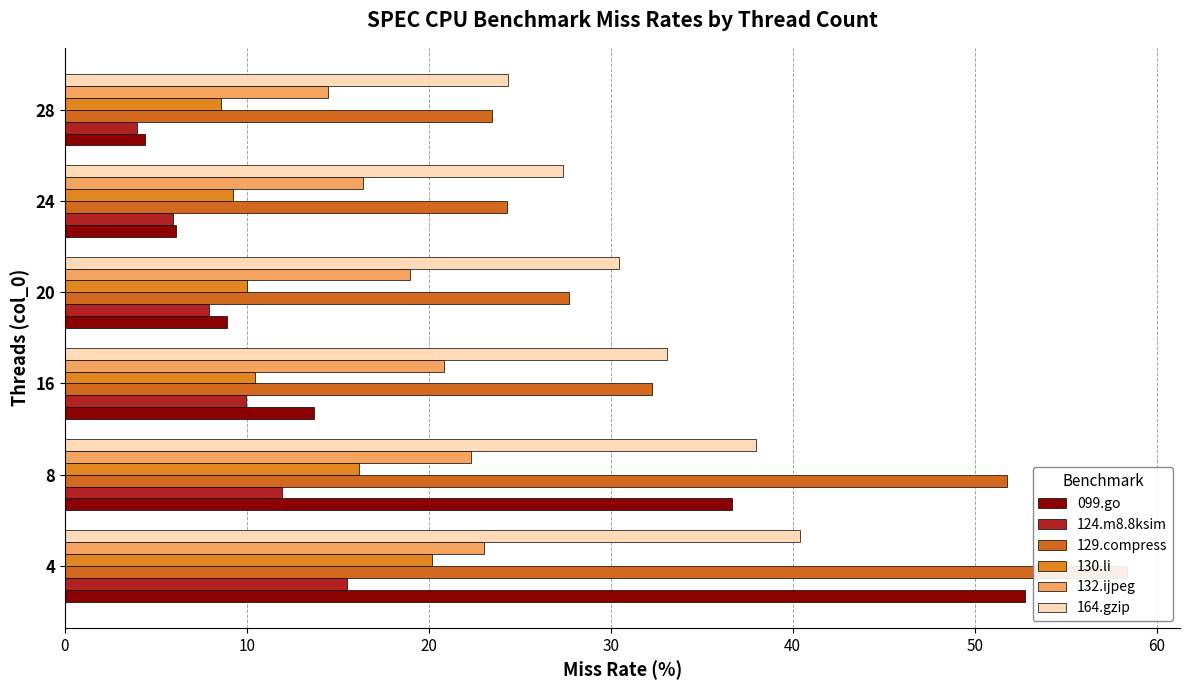

What is the difference between the maximum and second lowest values in the 132.ijpeg series?

6.6